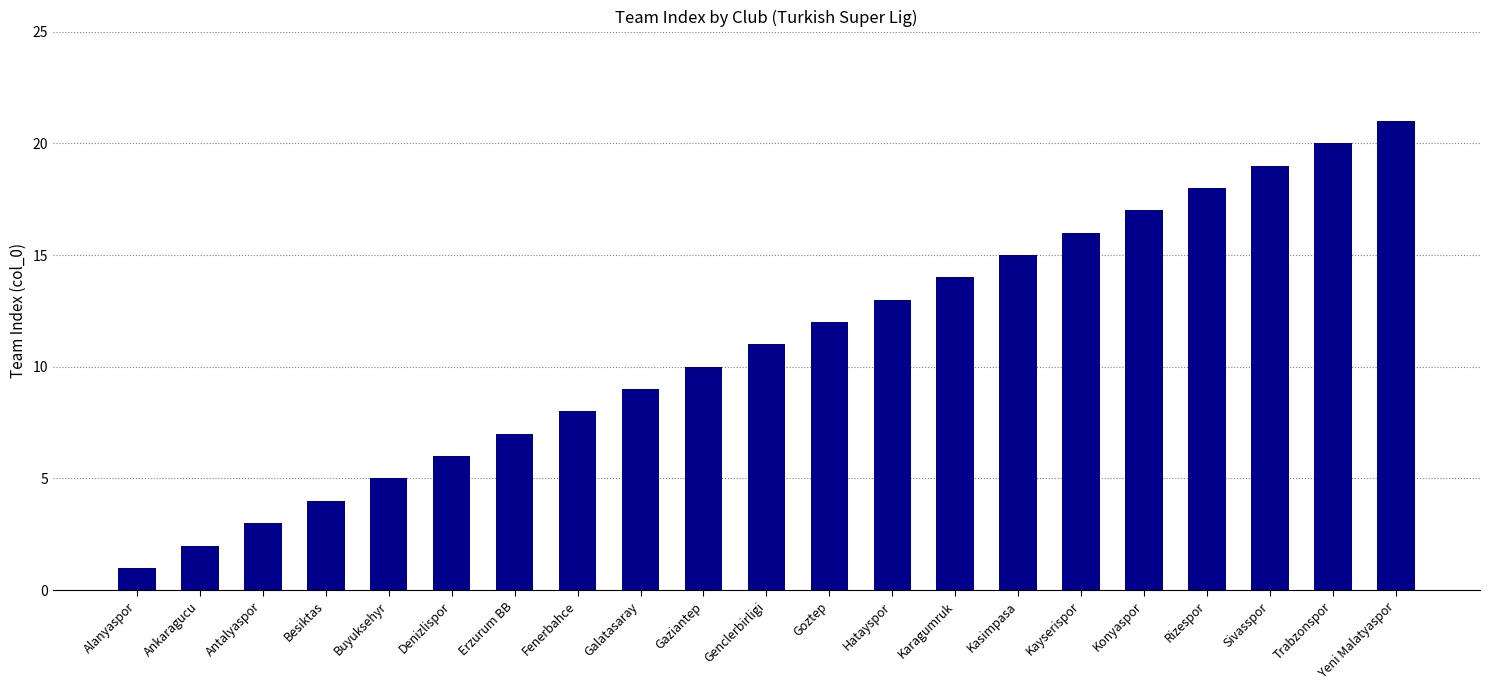

The value at Konyaspor is 17. True or false?

True